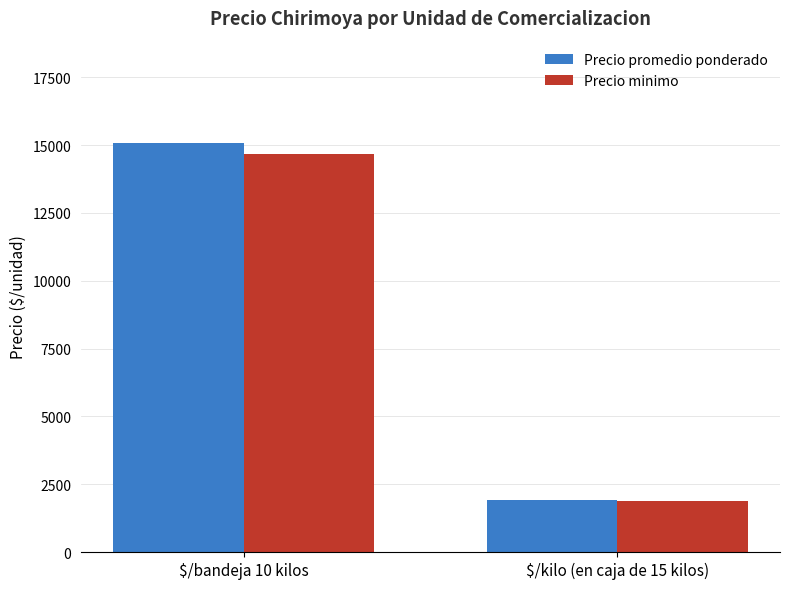

Reading left to right, what are all the values shown in this chart?

Precio promedio ponderado: $/bandeja 10 kilos=15078	$/kilo (en caja de 15 kilos)=1929
Precio minimo: $/bandeja 10 kilos=14662	$/kilo (en caja de 15 kilos)=1879